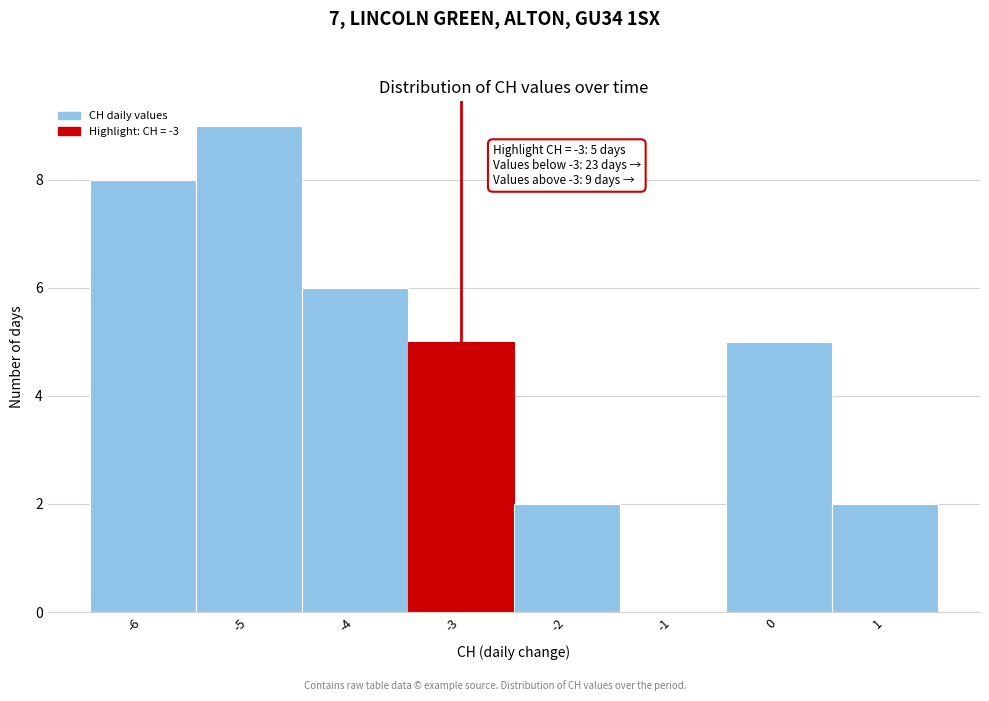

Which range on the x-axis has the tallest bar?

-5.5 to -4.5